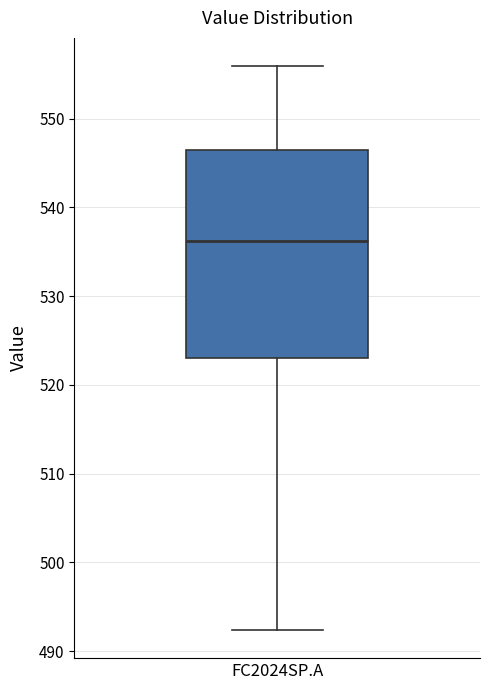

Transcribe this box plot: give where the median line is, the range the box spans, and where the two whiskers end, as read against the y-axis. The values are not printed on the chart, so give them approximately, as read against the axis.

median 536, box 523 to 546, whiskers 492 to 556